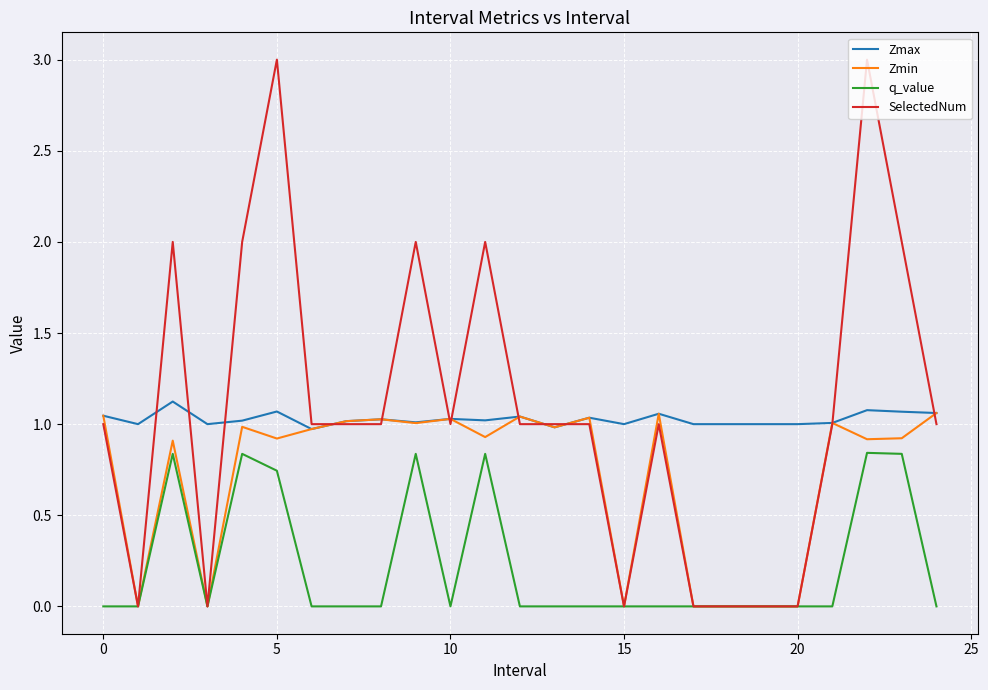

Which series has the largest range (max minus min)?

SelectedNum